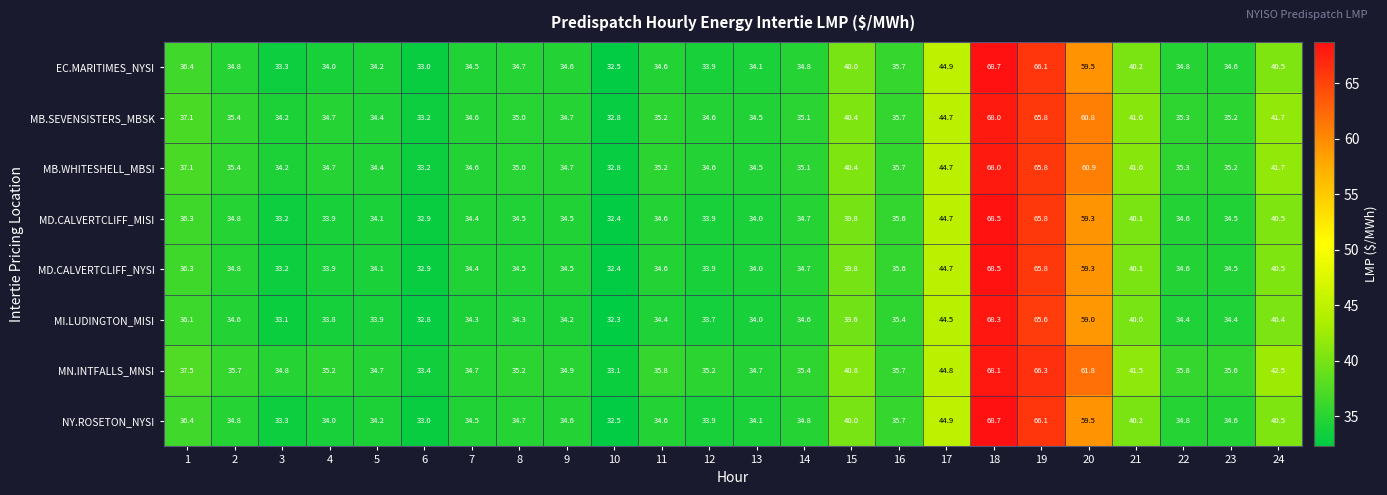

Count the number of data series in this chart.

8